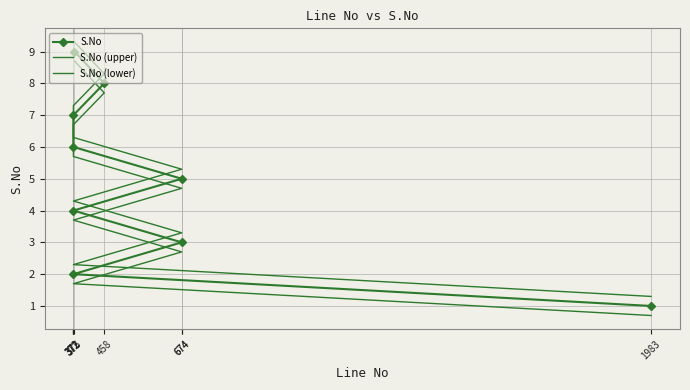

What is the greatest value displayed?

9.3